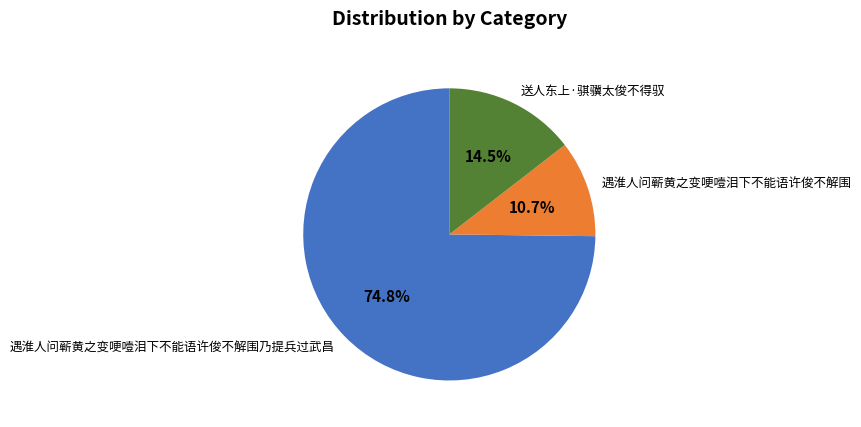

Rank the categories by value from lowest to highest.

遇淮人问蕲黄之变哽噎泪下不能语许俊不解围, 送人东上·骐骥太俊不得驭, 遇淮人问蕲黄之变哽噎泪下不能语许俊不解围乃提兵过武昌